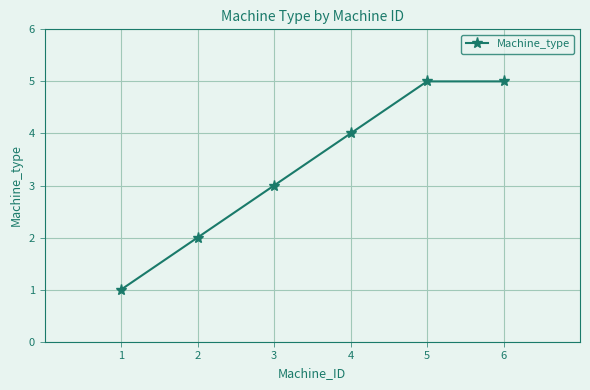

What is the greatest value displayed?

5